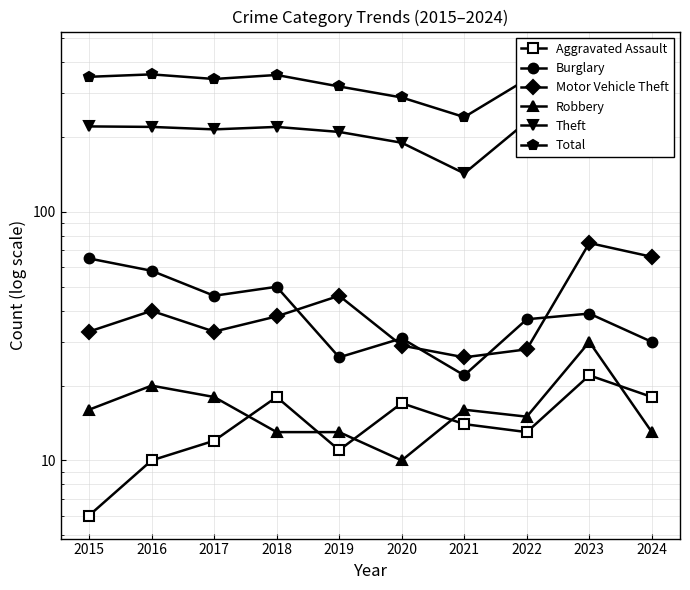

True or false: Aggravated Assault and Total intersect in this chart.

False